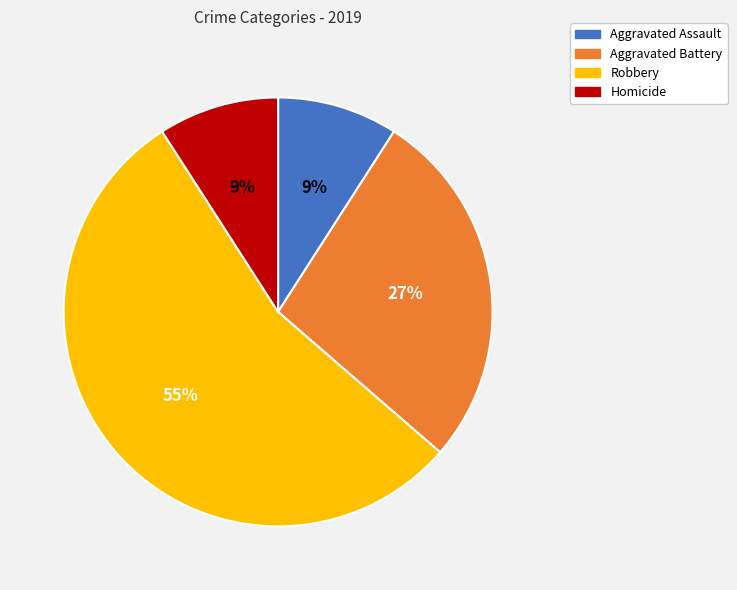

Does Aggravated Battery account for over 50% of the chart?

No